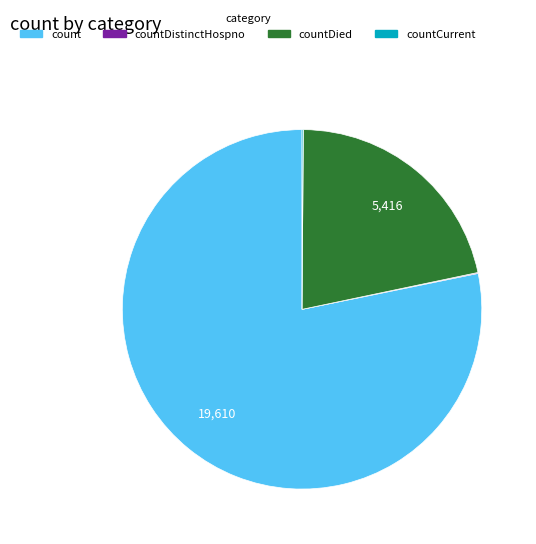

Is there a majority slice in this chart?

Yes